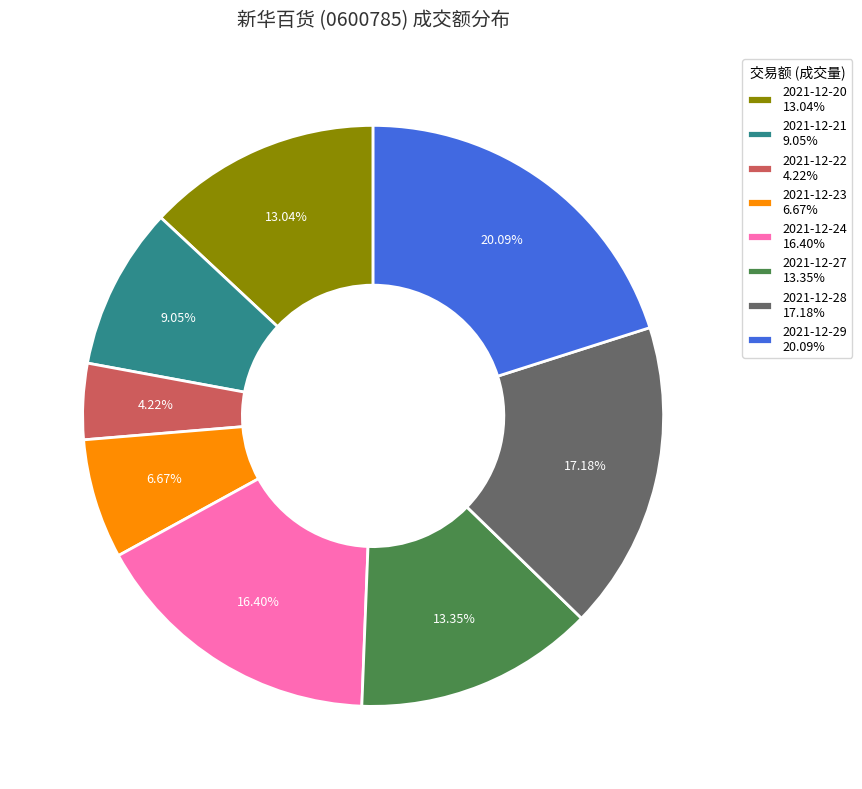

True or false: 2021-12-20 accounts for 4% of the total.

False